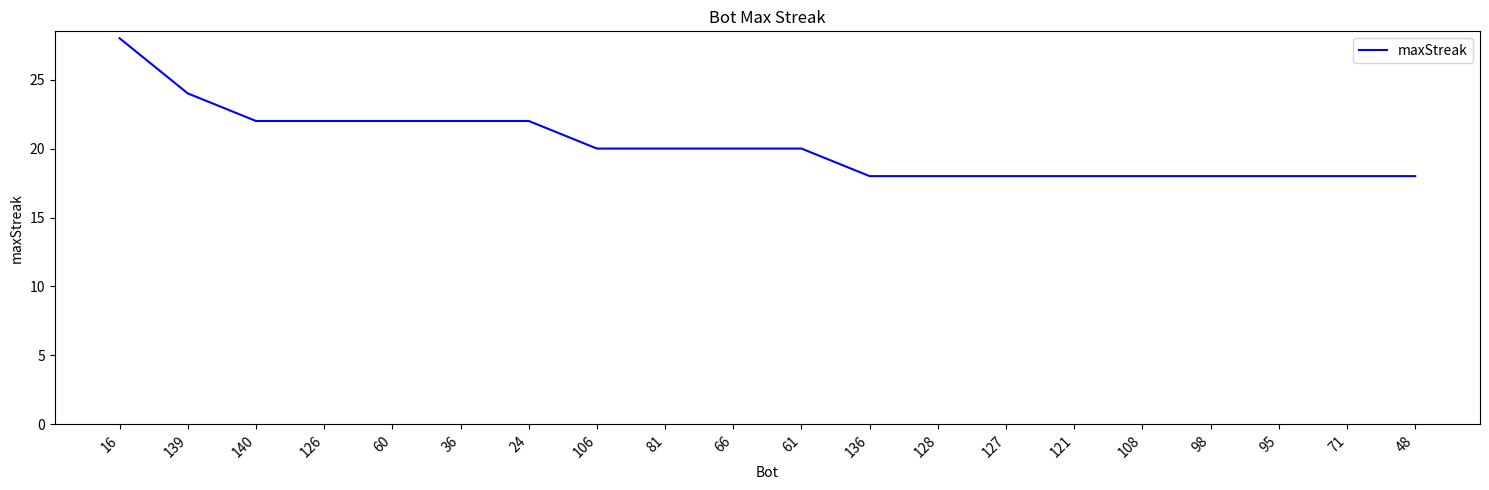

What is the difference between the maximum and minimum values?

10